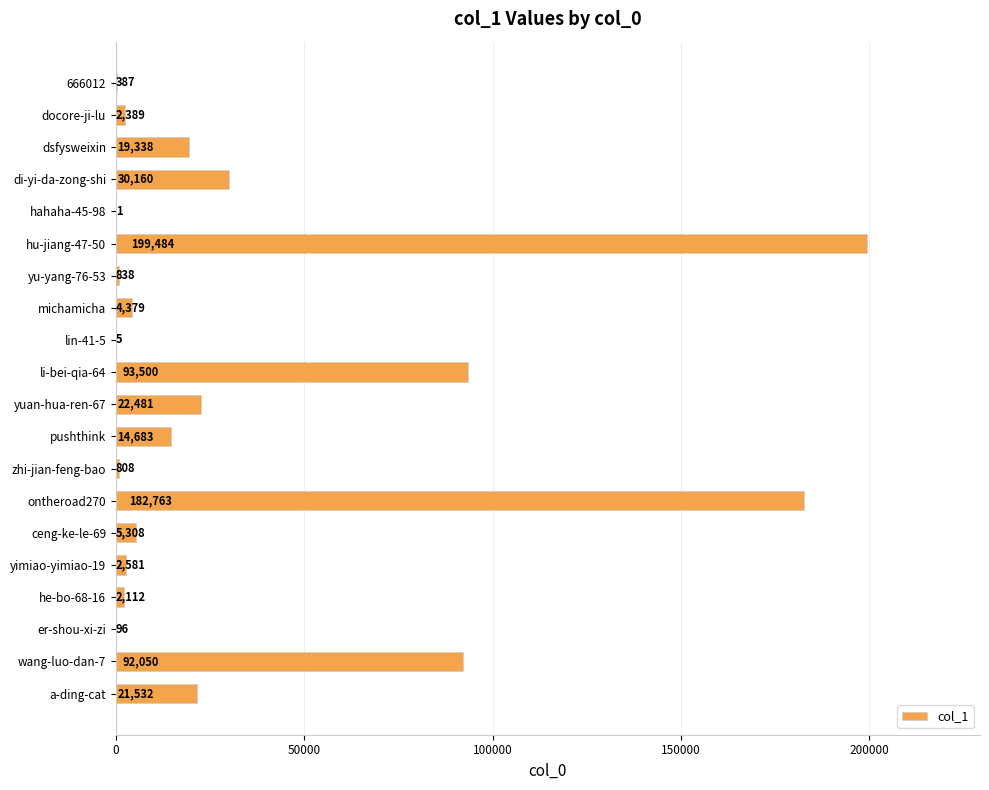

Which has a higher value, dsfysweixin or zhi-jian-feng-bao?

dsfysweixin